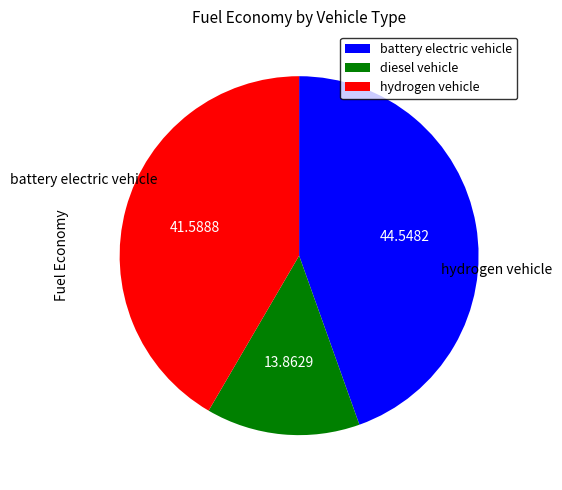

True or false: battery electric vehicle accounts for 36% of the total.

False